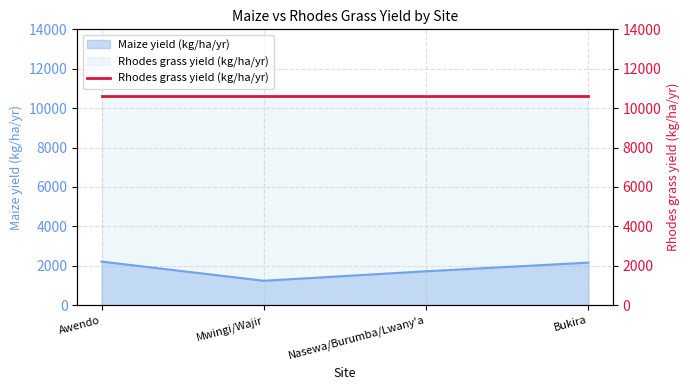

What is the label of the 1st point from the left?

Awendo